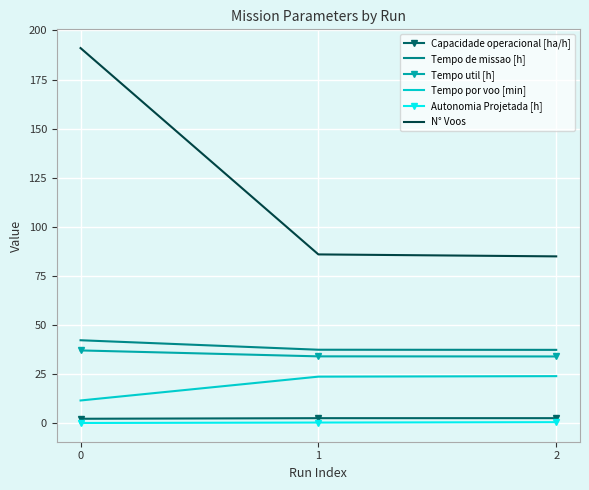

At how many categories does at least one series exceed 24?

3